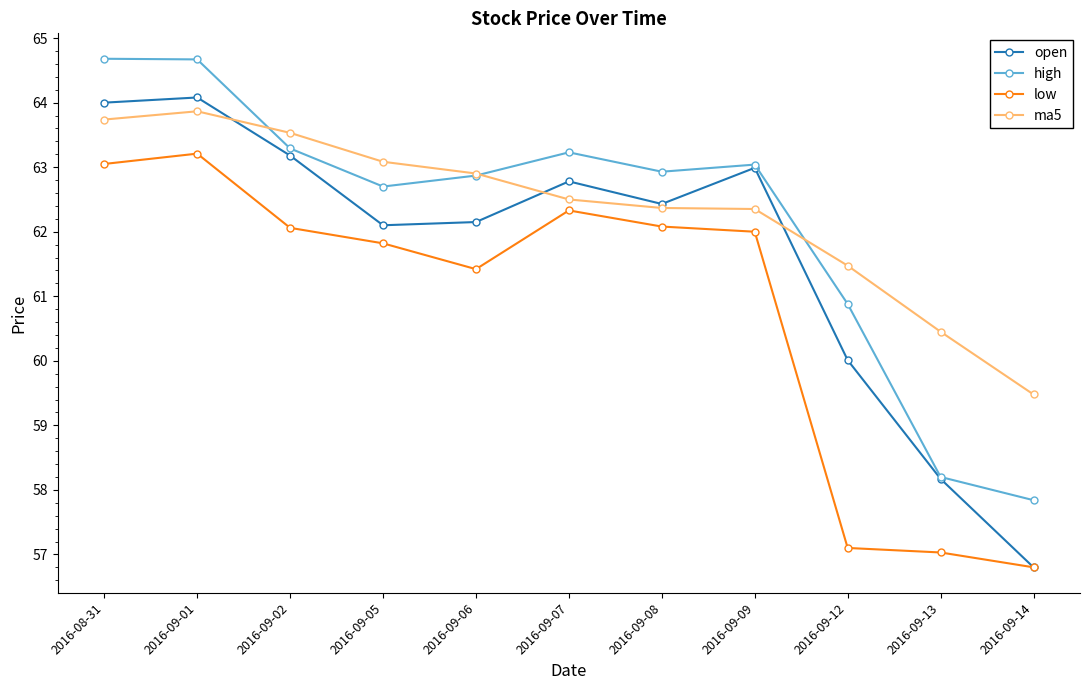

Which series ends up on top after the final intersection of ma5 and open?

ma5